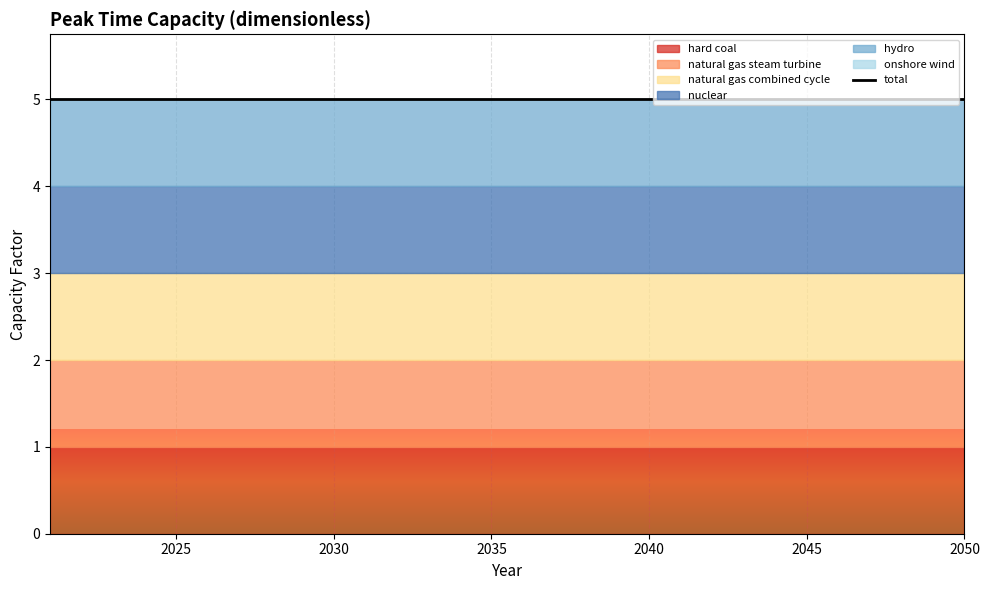

List the series in order of their peak value, highest first.

hard coal, natural gas steam turbine, natural gas combined cycle, nuclear, hydro, onshore wind